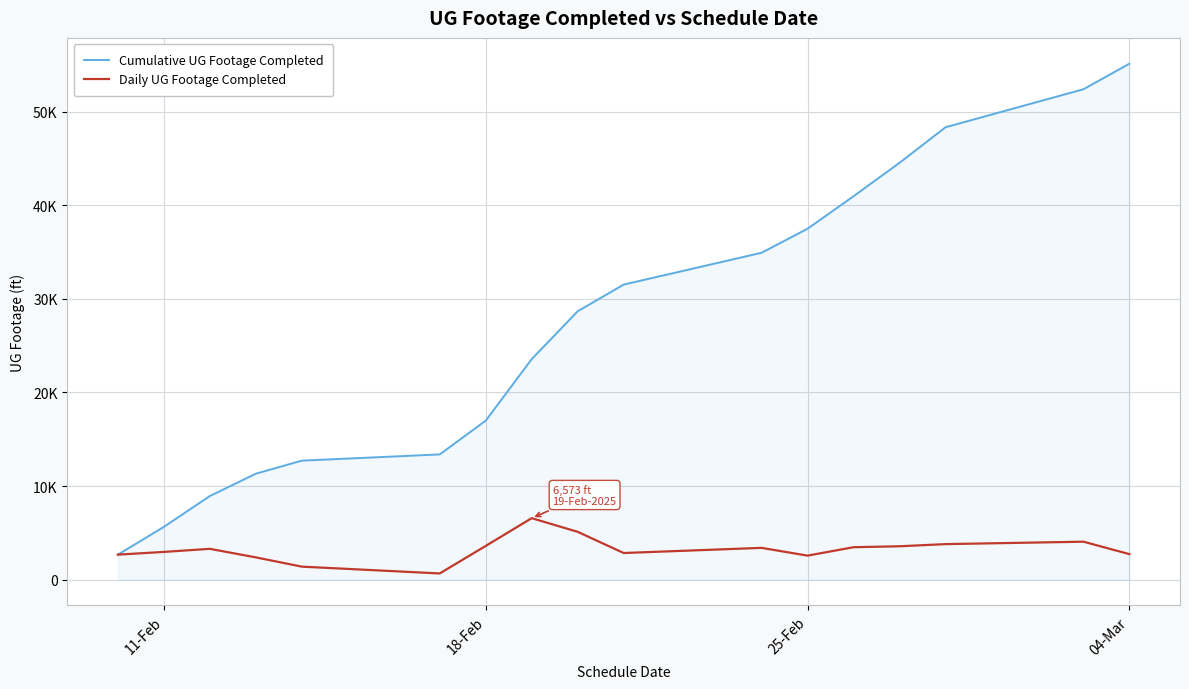

What is the maximum value shown in the chart?

55130